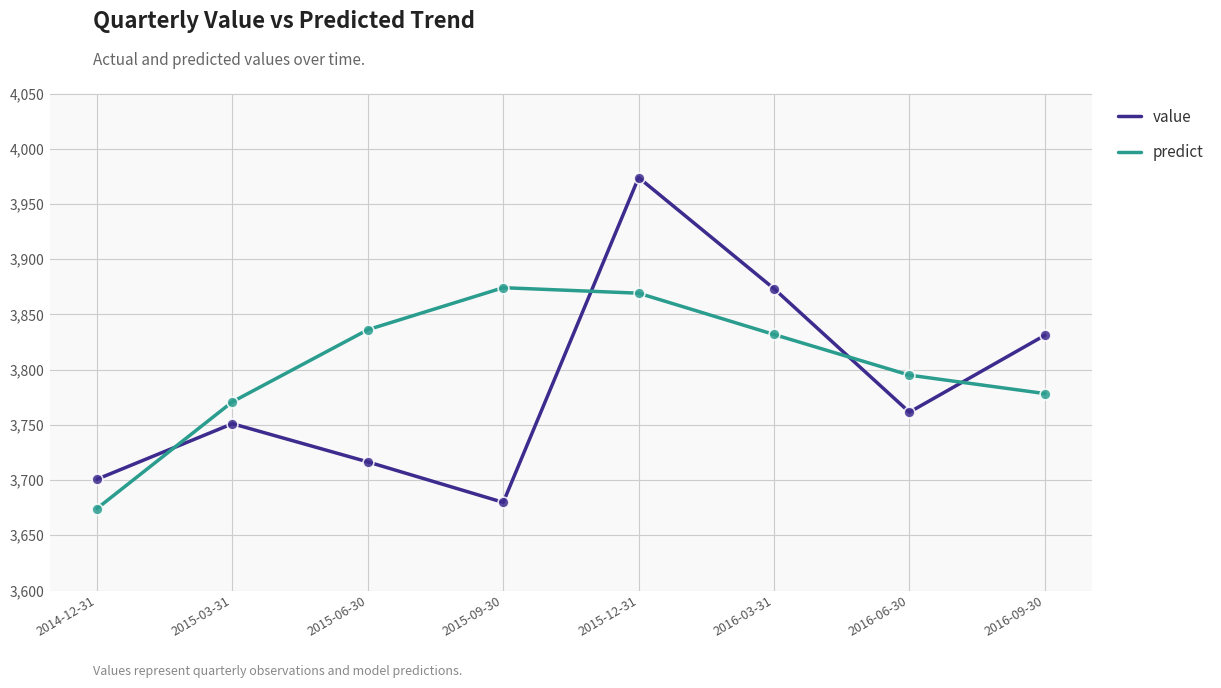

At how many categories does at least one series exceed 3812?

5